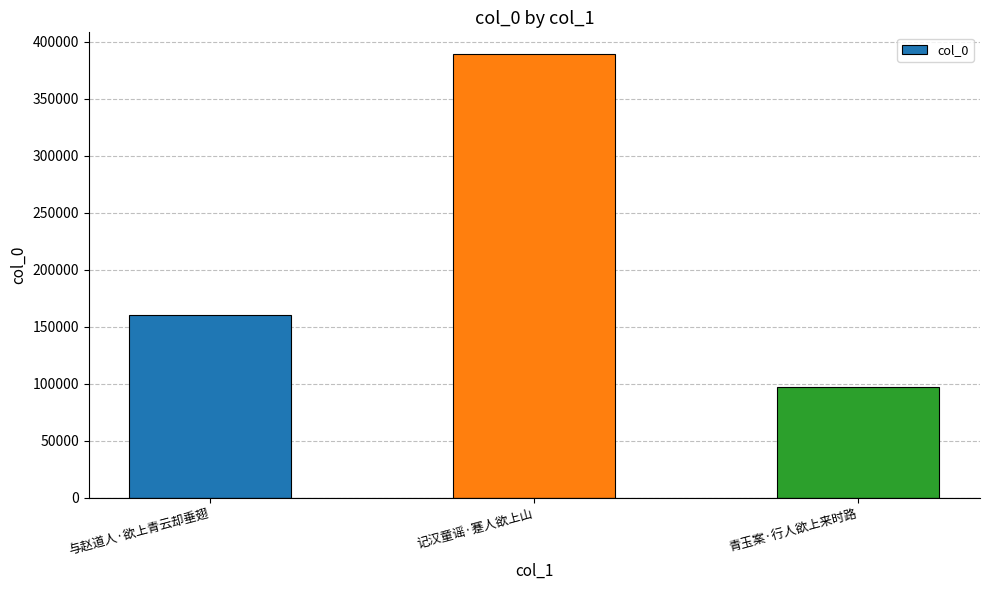

Which has a higher value, 青玉案·行人欲上来时路 or 与赵道人·欲上青云却垂翅?

与赵道人·欲上青云却垂翅